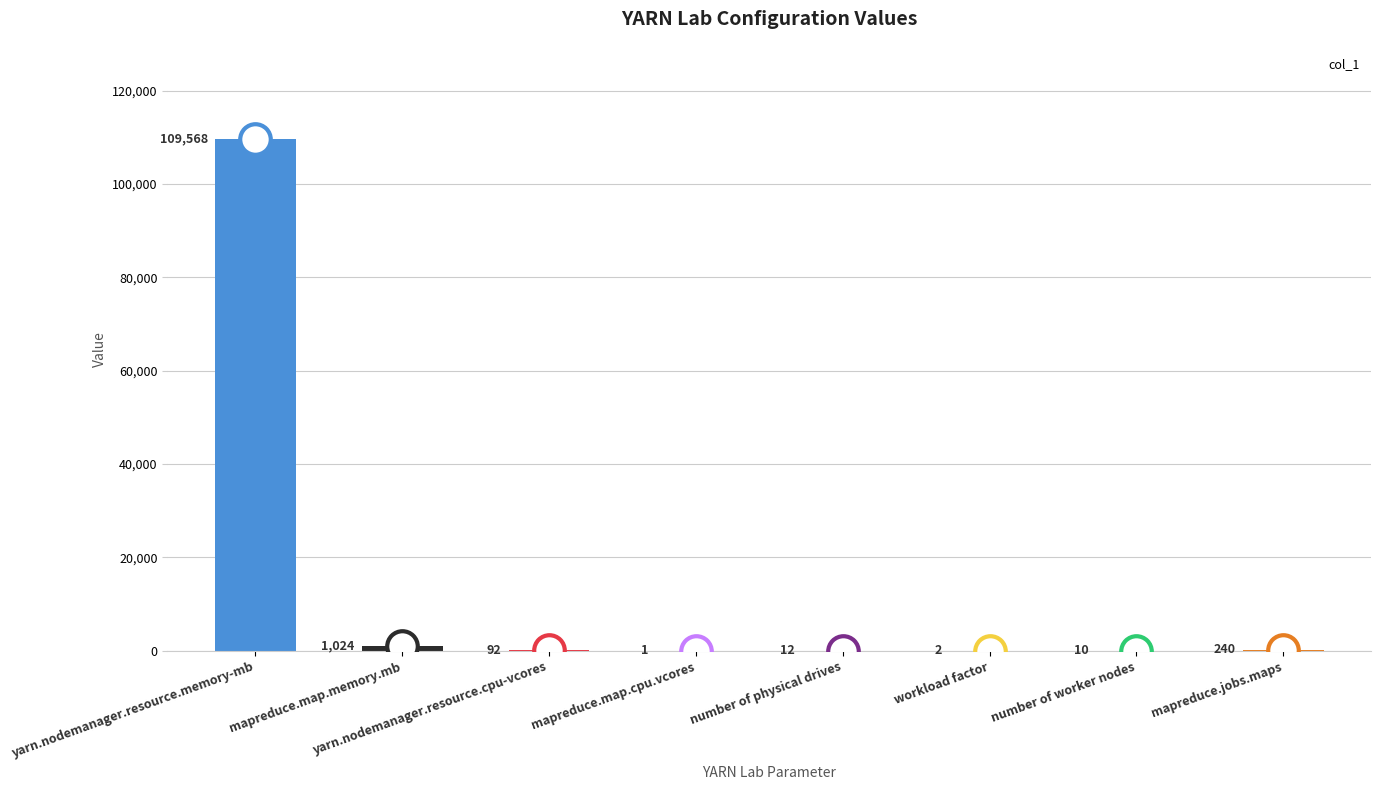

At which label does the data first exceed 92?

yarn.nodemanager.resource.memory-mb